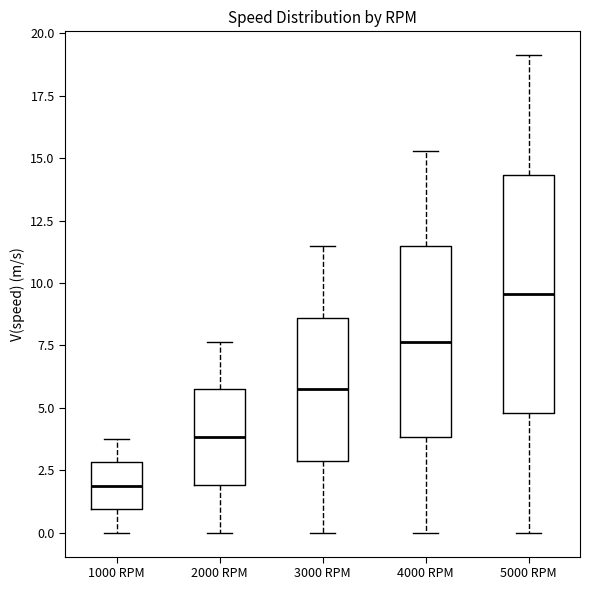

Which box is the tallest, from its lower edge to its upper edge?

5000 RPM